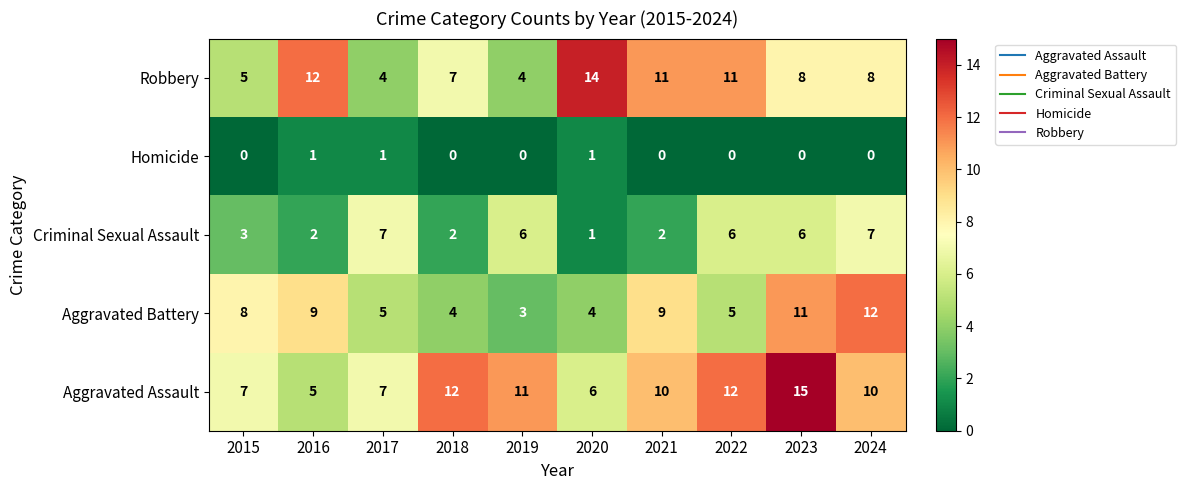

At how many categories does at least one series exceed 1?

10